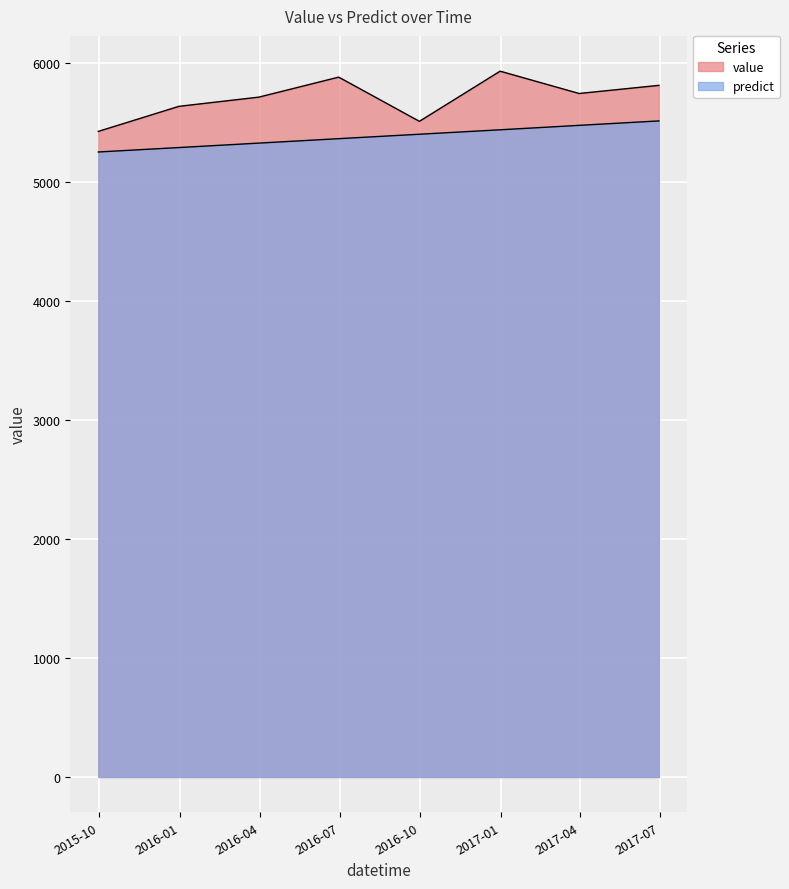

What is the label of the 5th point from the left?

2016-09-30